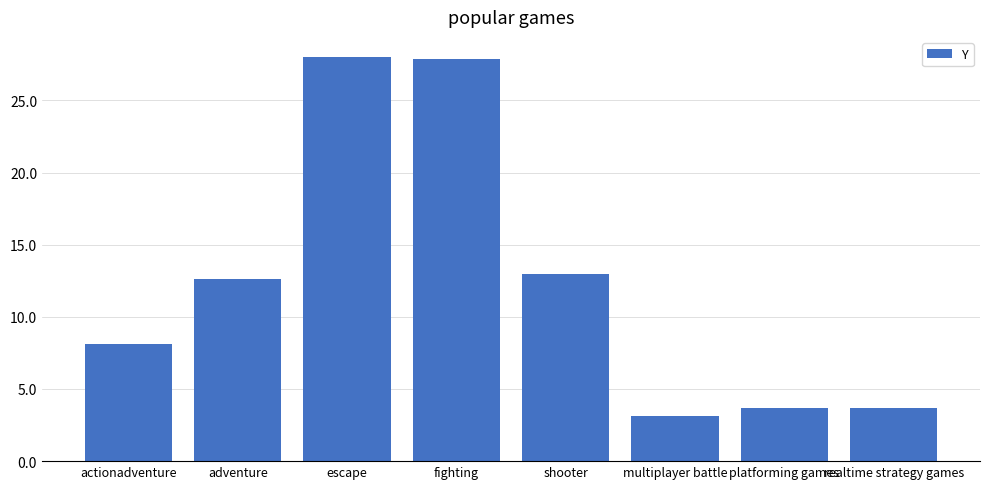

What is the ratio of the value at adventure to the value at actionadventure?

1.6